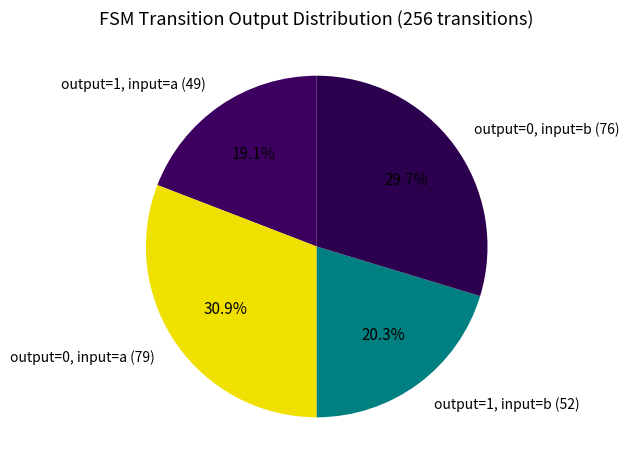

Is output=0, input=b (76) the majority of the pie?

No